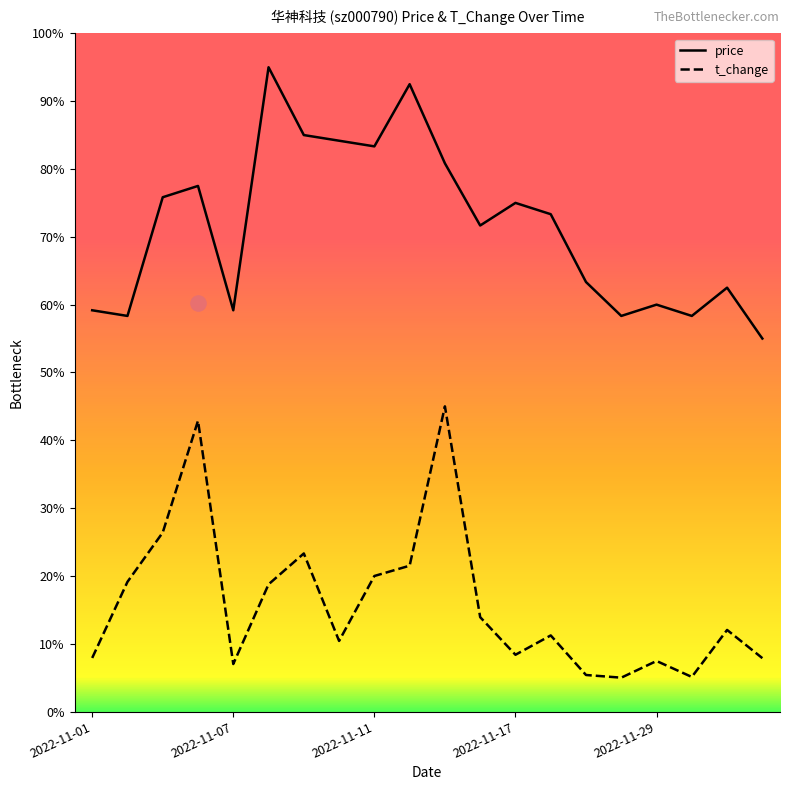

Which series reaches the maximum Y coordinate?

price